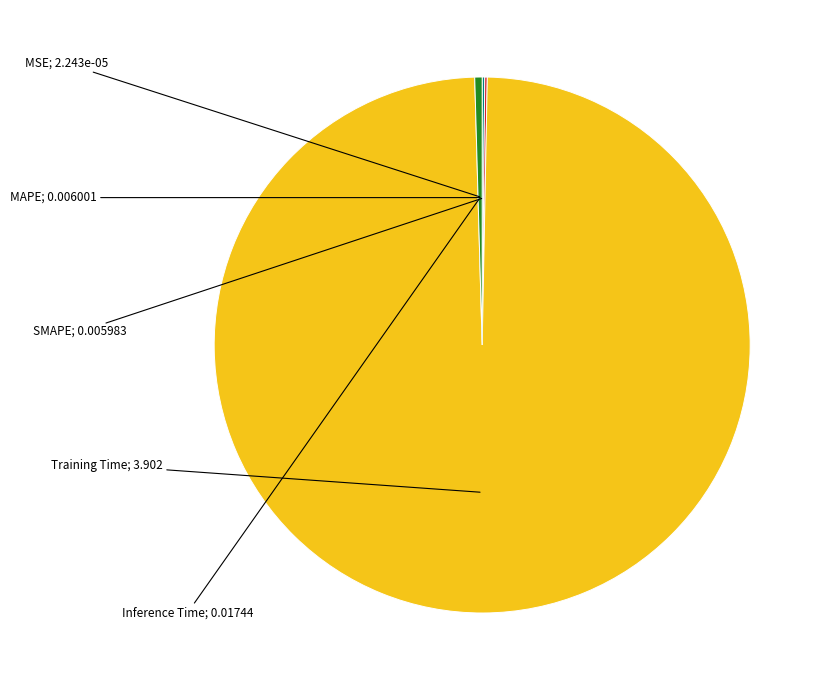

Is there a majority slice in this chart?

Yes